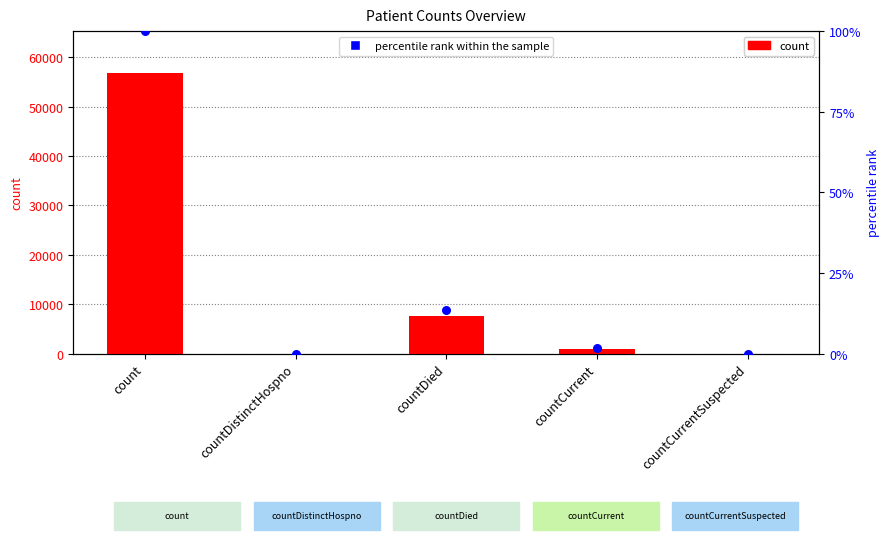

Which series contains the highest Y value?

count